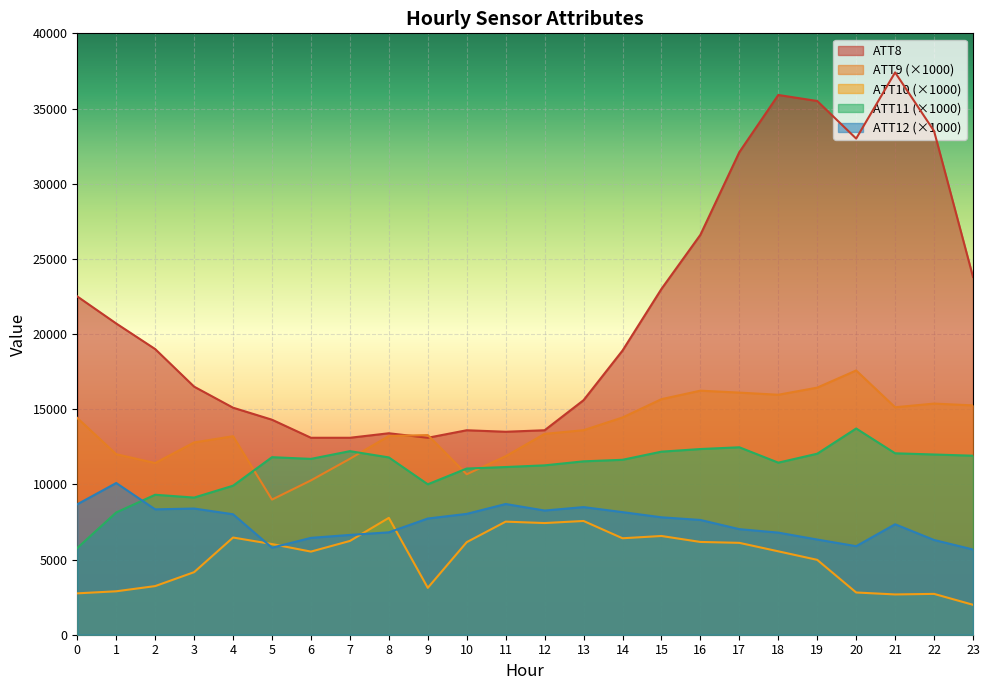

Reading left to right, transcribe all the data shown in this chart.

ATT8: 22500.0	20700.0	19000.0	16500.0	15100.0	14300.0	13100.0	13100.0	13400.0	13100.0	13600.0	13500.0	13600.0	15600.0	18900.0	23000.0	26600.0	32100.0	35900.0	35500.0	33000.0	37400.0	33500.0	23800.0
ATT9: 14416.5	12005.4	11419.5	12788.2	13202.2	8987.2	10265.4	11702.7	13218.3	13278.6	10673.2	11870.9	13359.9	13604.0	14448.8	15667.7	16232.5	16103.5	15961.6	16434.8	17576.0	15128.7	15374.5	15252.6
ATT10: 2751.9	2888.7	3234.7	4161.1	6464.2	6030.2	5528.5	6236.7	7772.9	3118.7	6157.2	7521.3	7427.2	7565.7	6415.6	6567.1	6171.0	6111.0	5547.4	4979.7	2809.1	2679.5	2716.4	1991.2
ATT11: 5767.9	8131.7	9309.5	9122.2	9912.2	11808.6	11695.9	12209.3	11793.6	10005.9	11053.6	11153.7	11265.9	11532.1	11635.5	12175.7	12351.1	12467.4	11444.7	12039.6	13716.6	12067.7	11987.6	11906.7
ATT12: 8676.1	10090.8	8338.5	8393.8	8012.4	5787.3	6442.5	6638.0	6811.4	7729.0	8037.1	8694.9	8259.9	8489.2	8154.4	7810.3	7633.6	7021.5	6791.6	6331.2	5889.8	7347.1	6301.8	5669.2